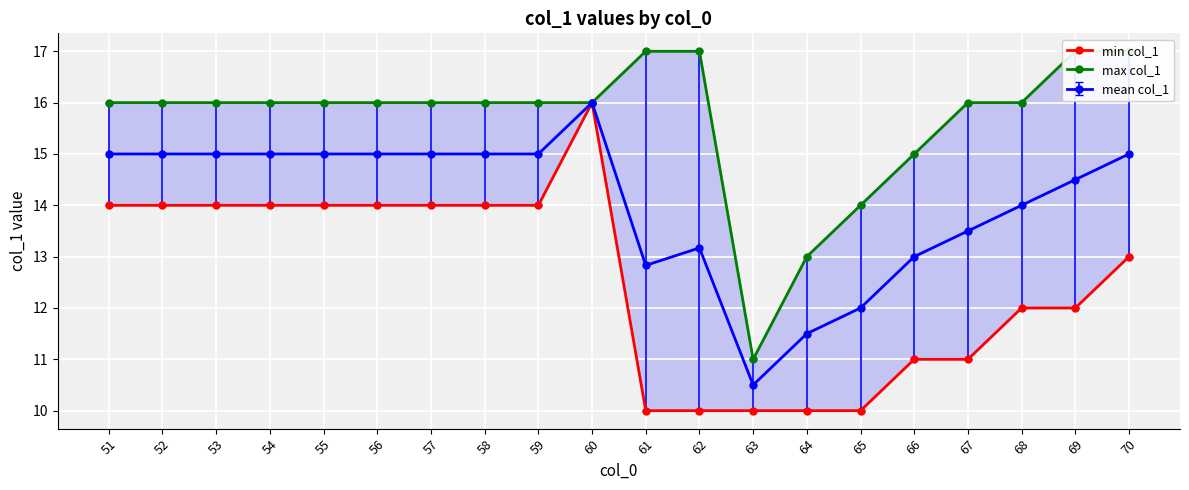

List the labels in order of max col_1 value, largest first.

61, 62, 69, 70, 51, 52, 53, 54, 55, 56, 57, 58, 59, 60, 67, 68, 66, 65, 64, 63